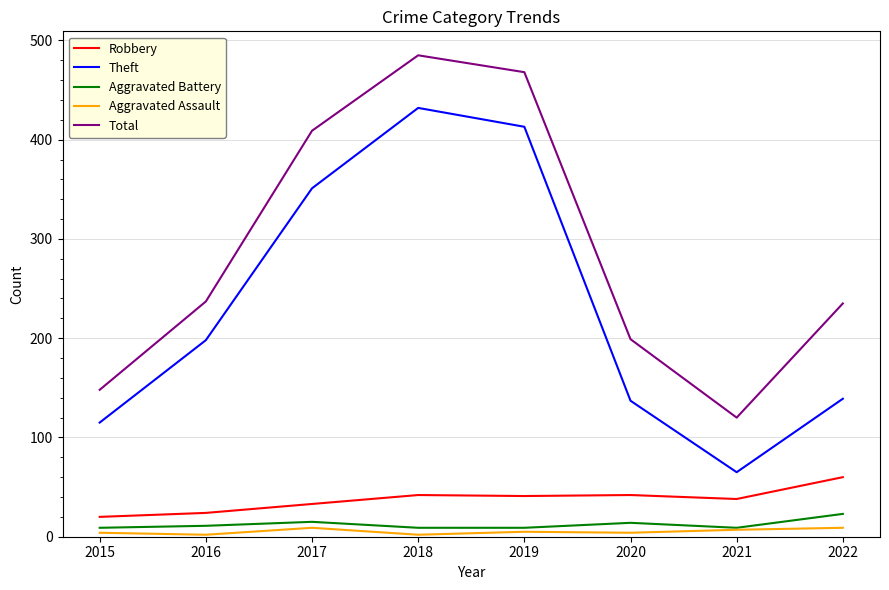

What is the maximum value shown in the chart?

485